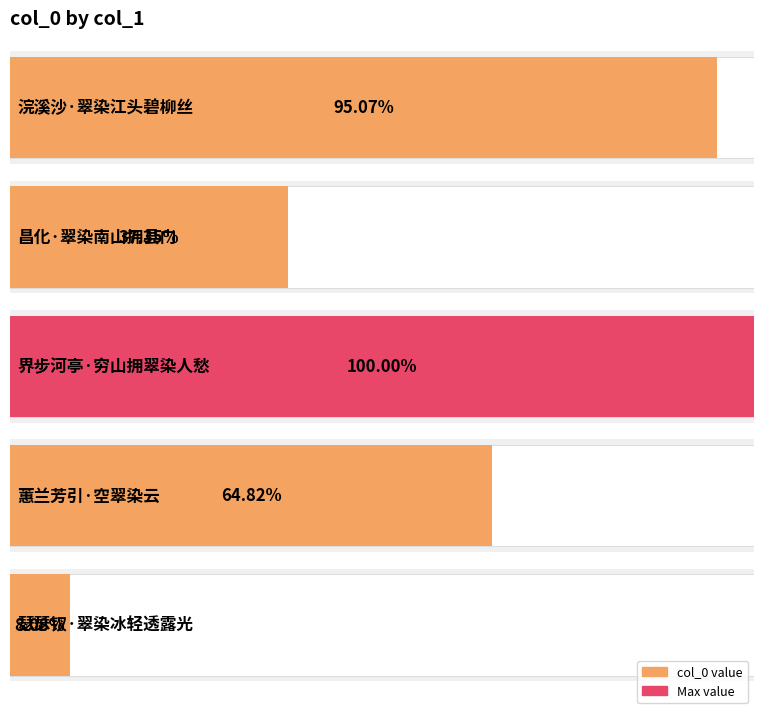

What is the ratio of the value at 界步河亭·穷山拥翠染人愁 to the value at 浣溪沙·翠染江头碧柳丝?

1.1